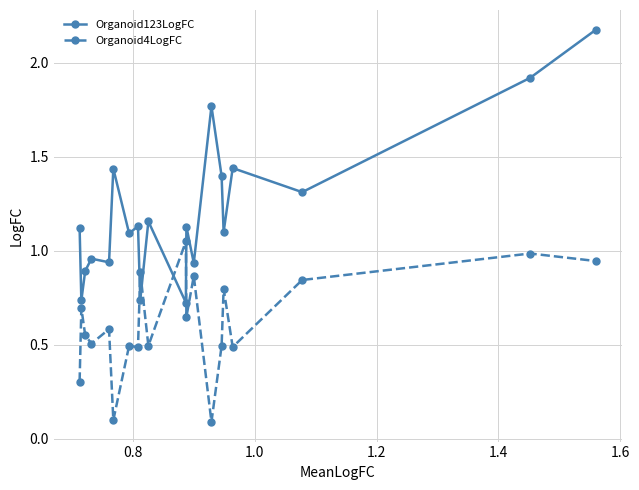

Which series has the widest spread of values?

Organoid123LogFC